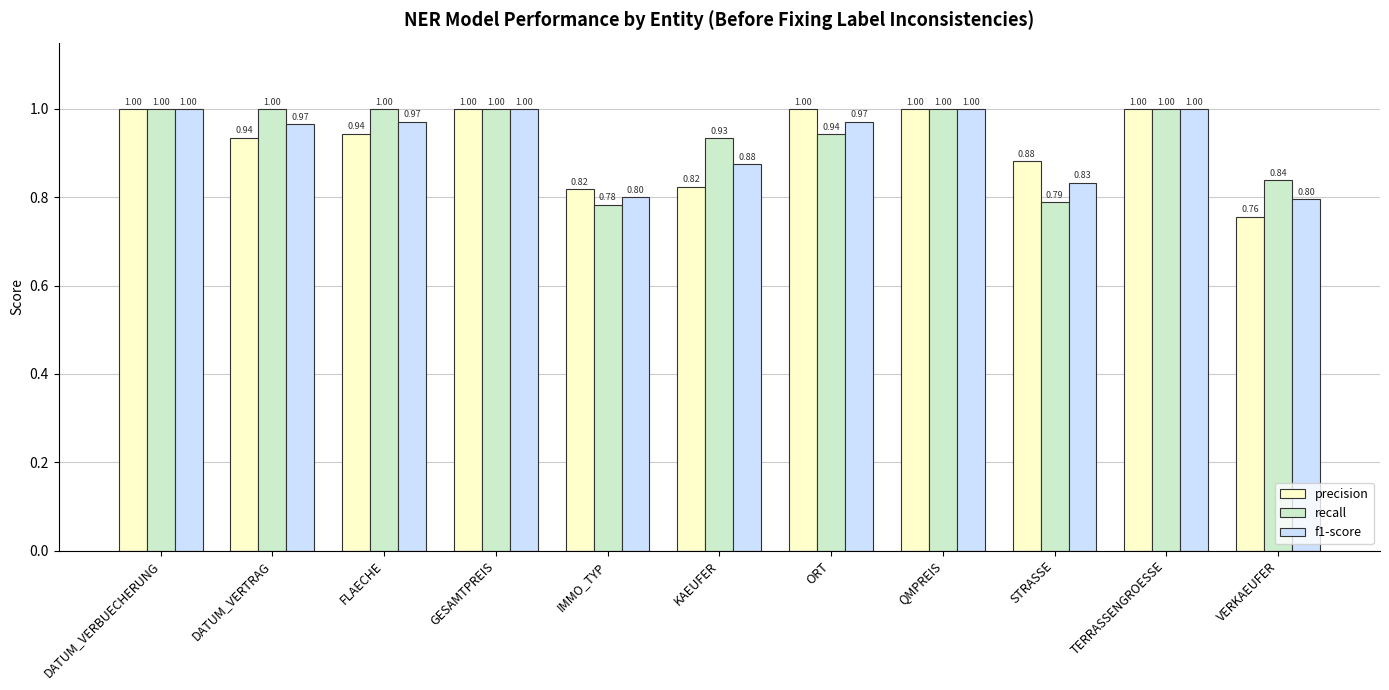

Which series has the largest total across all categories?

recall